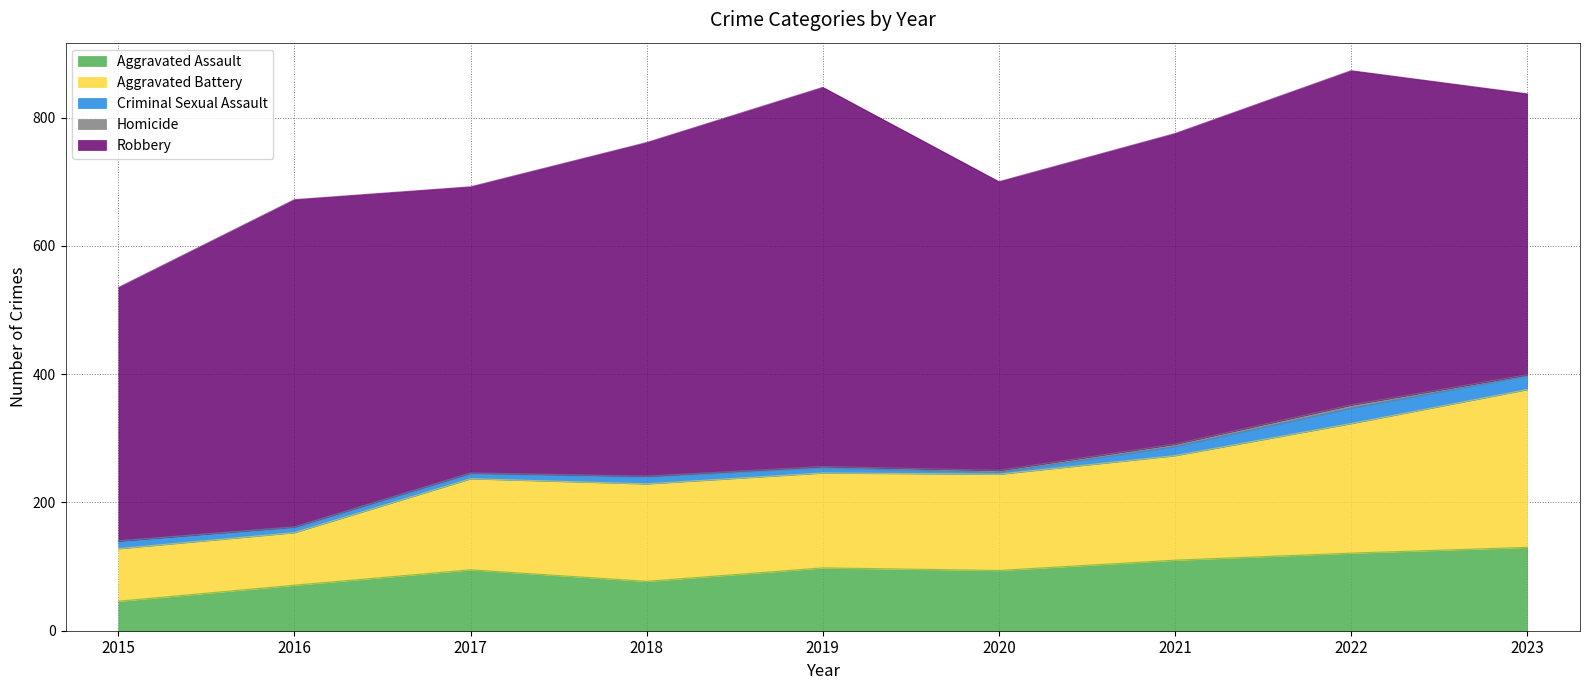

At which category is the sum across all series the highest?

2022